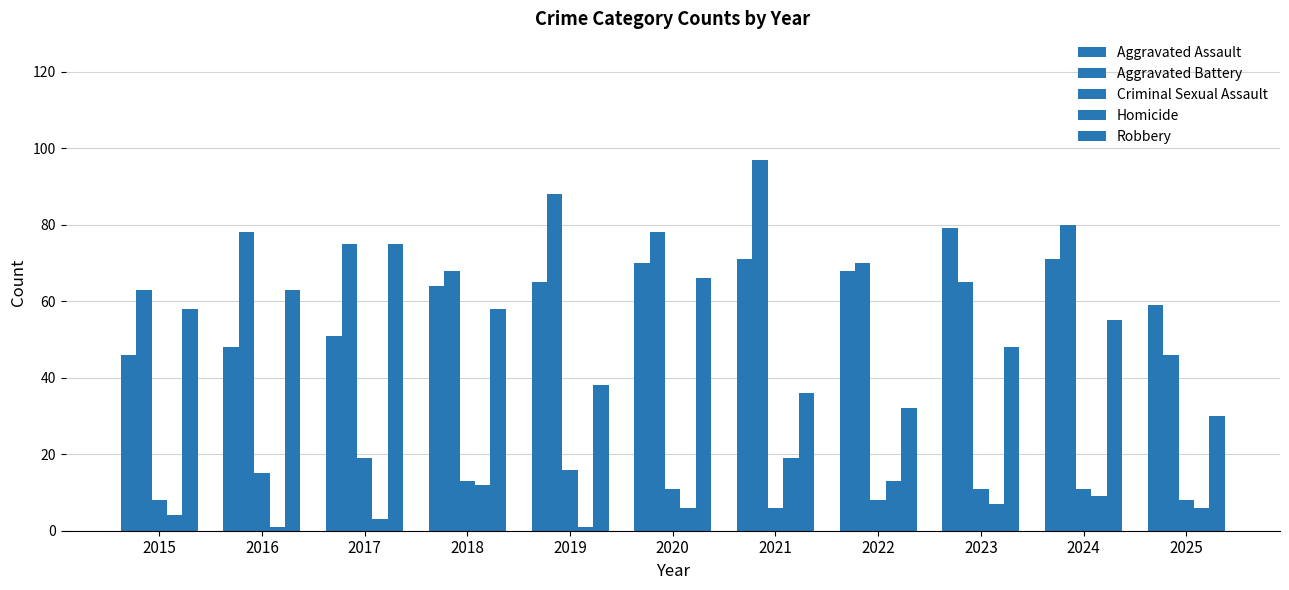

Reading left to right, transcribe all the data shown in this chart.

Aggravated Assault: 46	48	51	64	65	70	71	68	79	71	59
Aggravated Battery: 63	78	75	68	88	78	97	70	65	80	46
Criminal Sexual Assault: 8	15	19	13	16	11	6	8	11	11	8
Homicide: 4	1	3	12	1	6	19	13	7	9	6
Robbery: 58	63	75	58	38	66	36	32	48	55	30